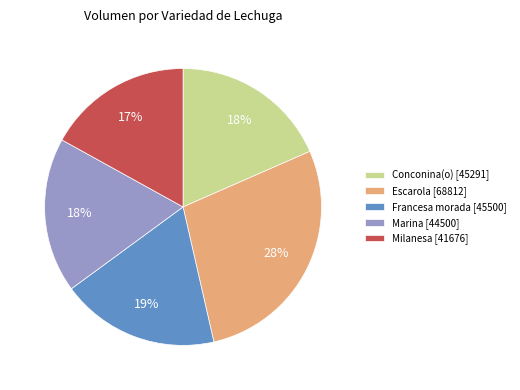

Is it true that Marina [44500] is 18% of the pie?

True